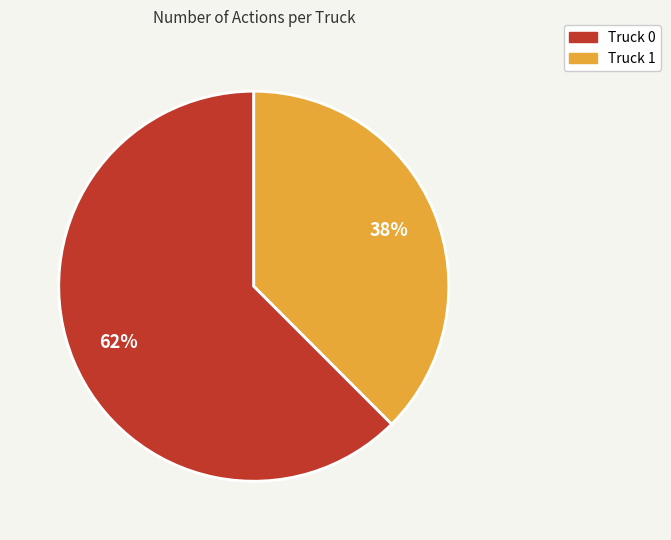

How many slices are in this pie chart?

2